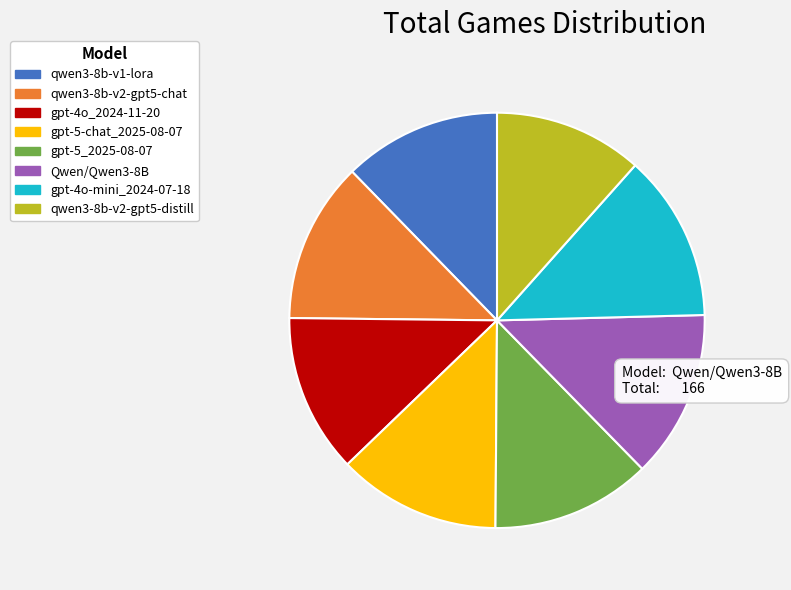

Is Qwen/Qwen3-8B the majority of the pie?

No